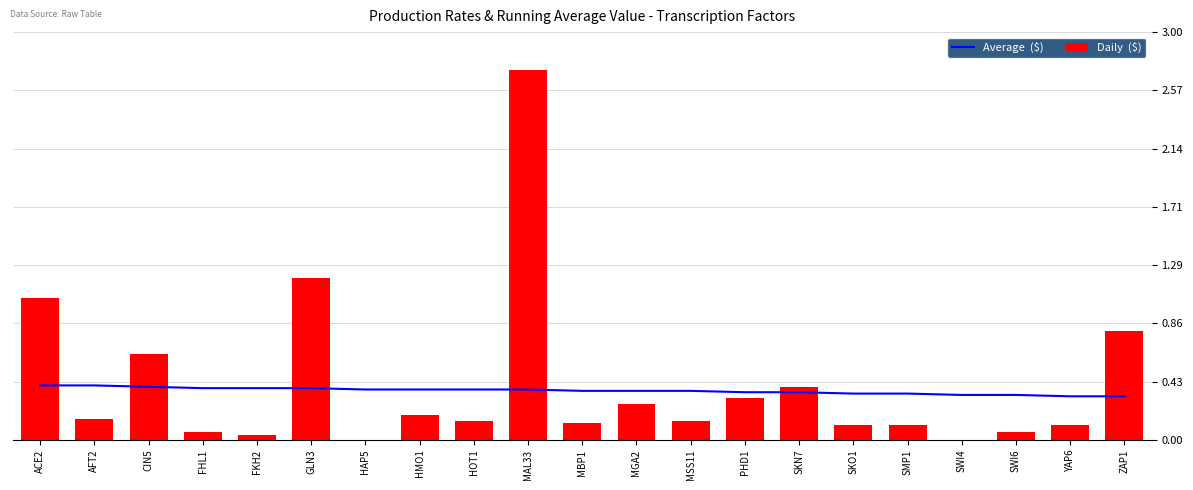

The value of Average  ($) at CIN5 is 0.1. True or false?

False